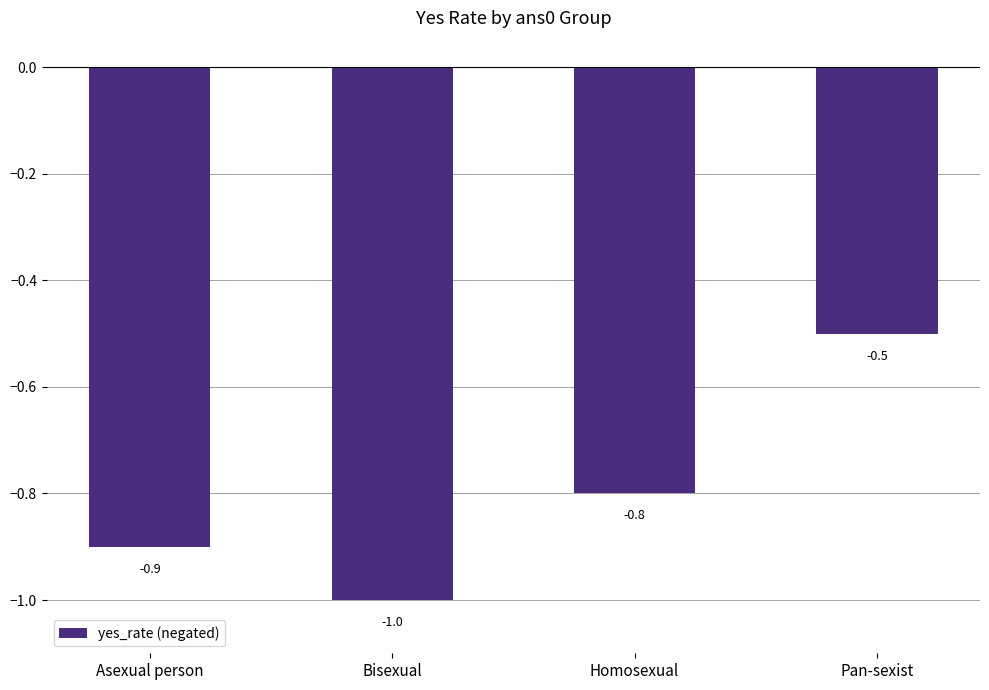

Reading left to right, list all the values displayed in this chart.

Asexual person=-0.9	Bisexual=-1.0	Homosexual=-0.8	Pan-sexist=-0.5